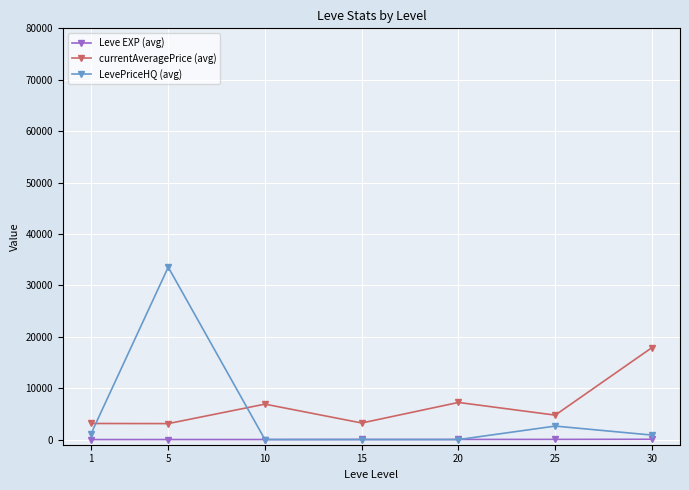

Between 10 and 30, which series saw the biggest shift?

currentAveragePrice (avg)